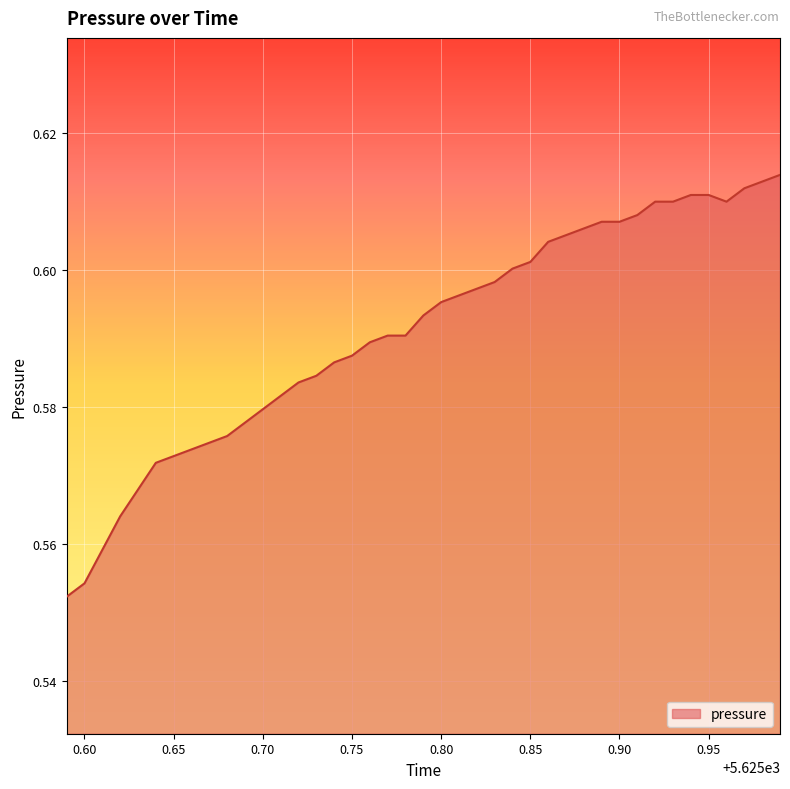

The value at 0.65 is 0.9. True or false?

False